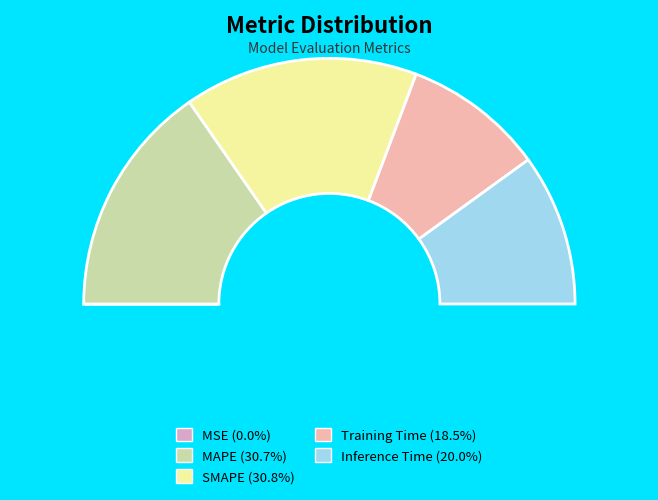

Is MAPE the majority of the pie?

No